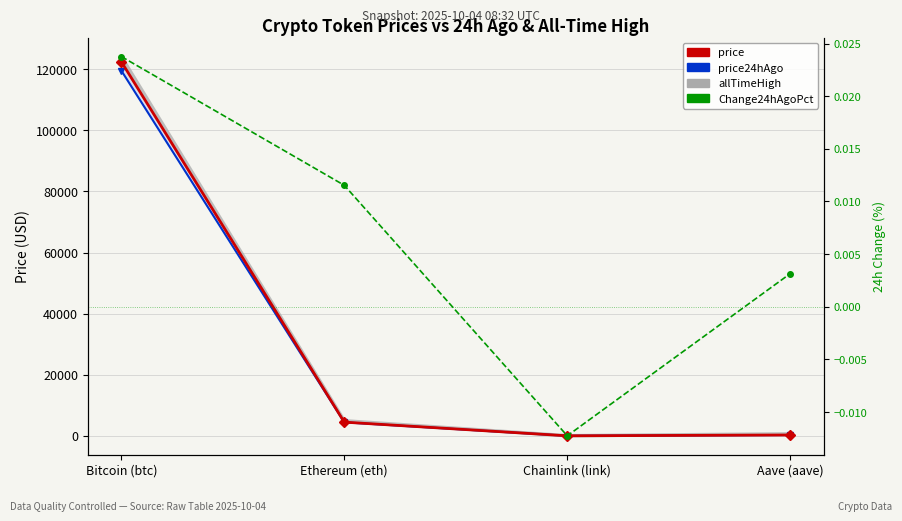

Which series has the largest range (max minus min)?

allTimeHigh